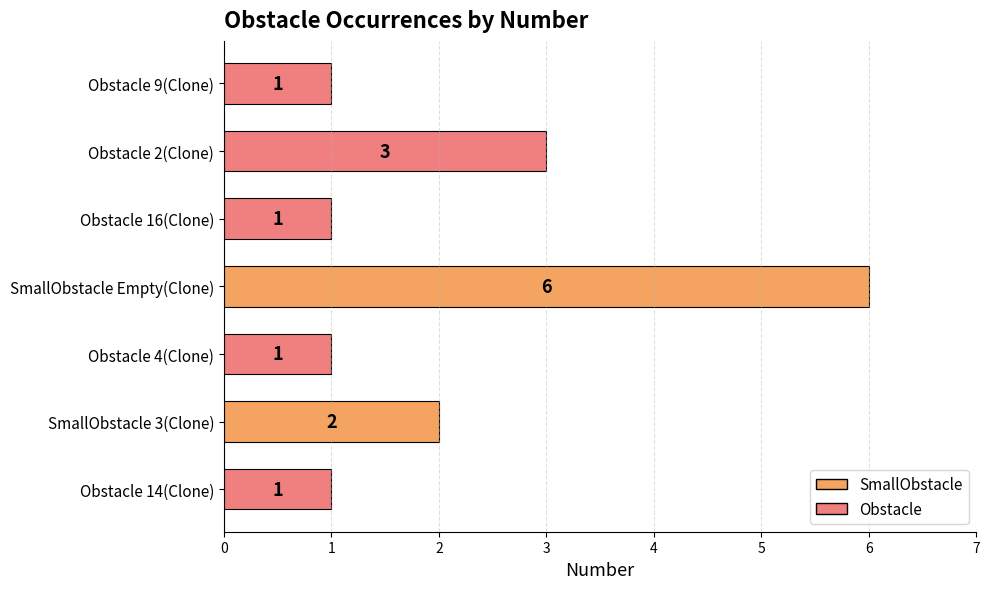

How many series are shown in this chart?

1